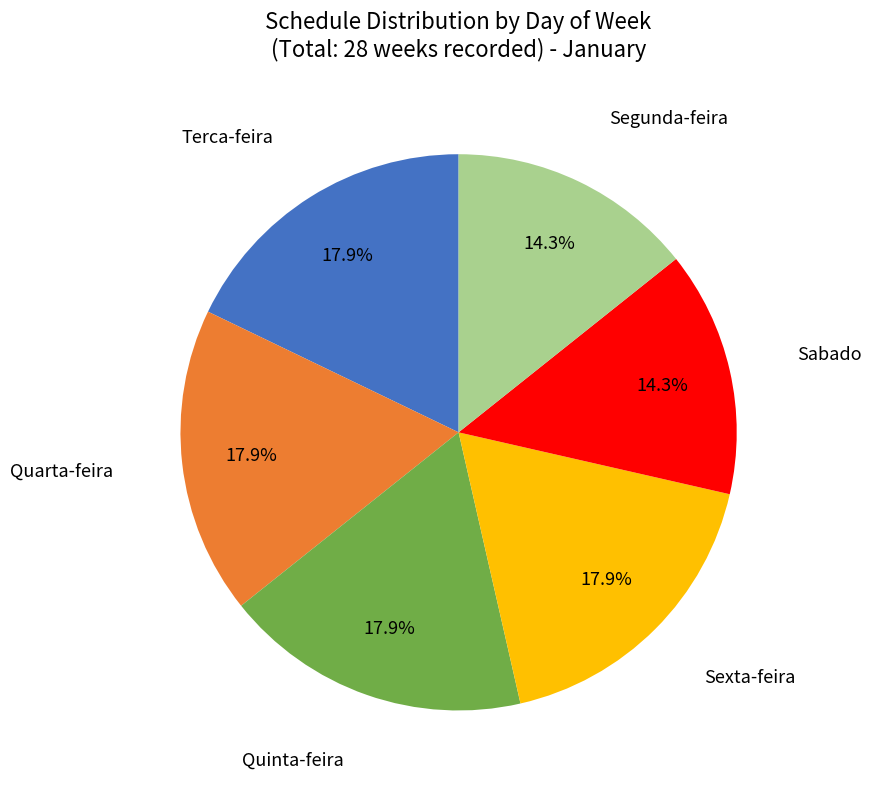

Count the number of slices in the pie.

6